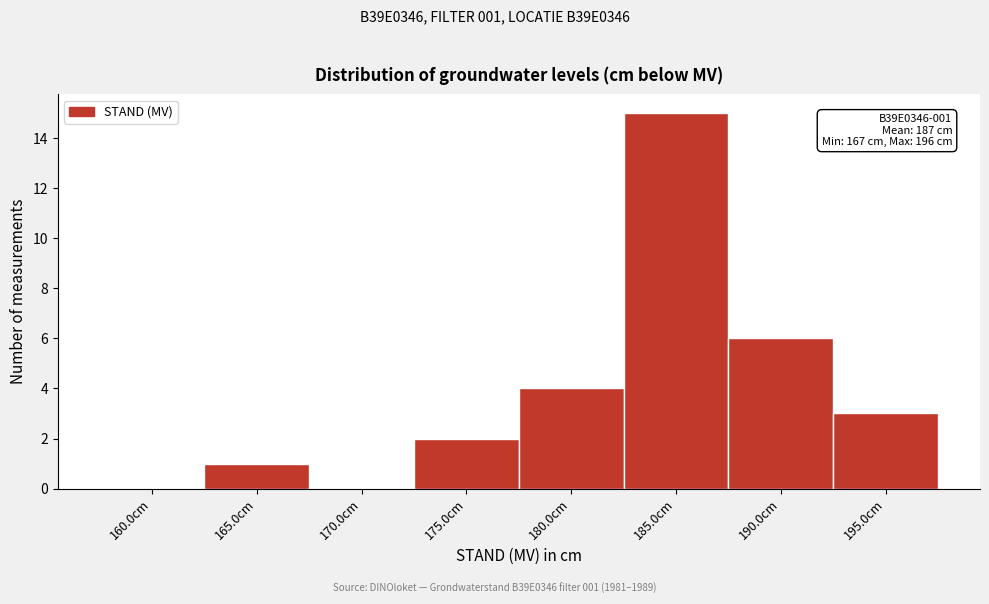

Reading left to right, extract all data points from this chart.

160.0cm=0	165.0cm=1	170.0cm=0	175.0cm=2	180.0cm=4	185.0cm=15	190.0cm=6	195.0cm=3